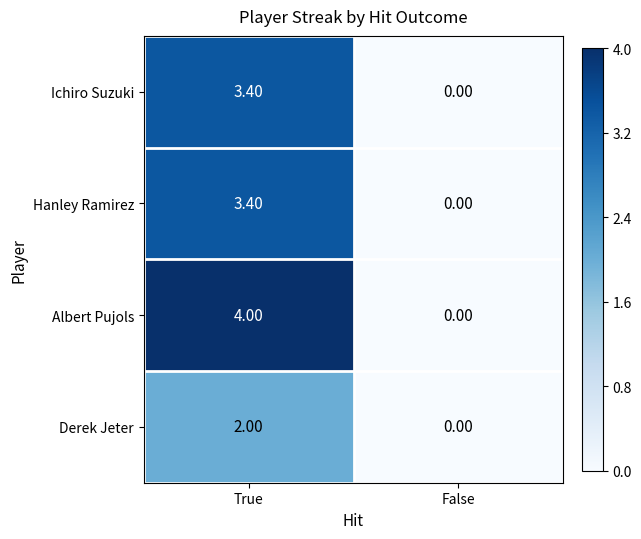

Which series has the largest total across all categories?

Albert Pujols